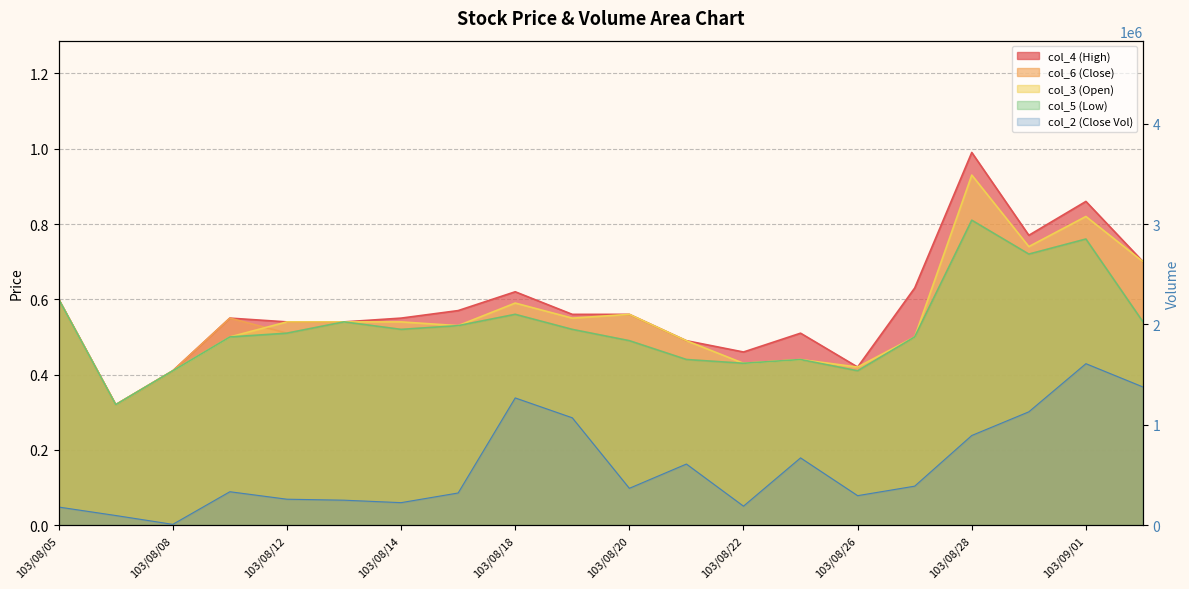

What is the sum of the col_3 (Open) values at 103/08/14 and 103/08/06?

0.9